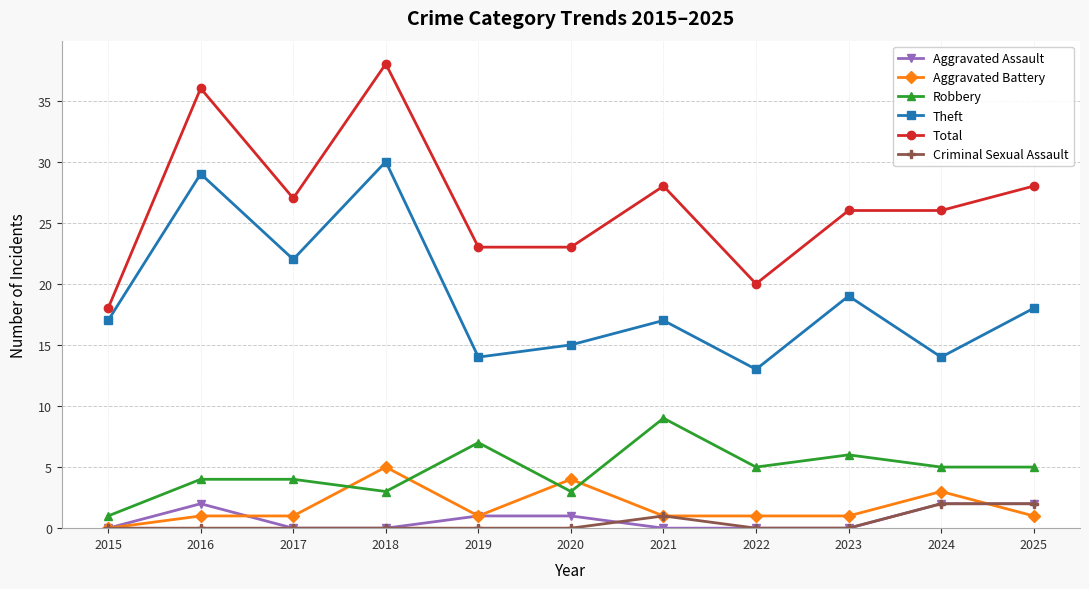

Is it true that Aggravated Battery equals 1 at 2023?

True